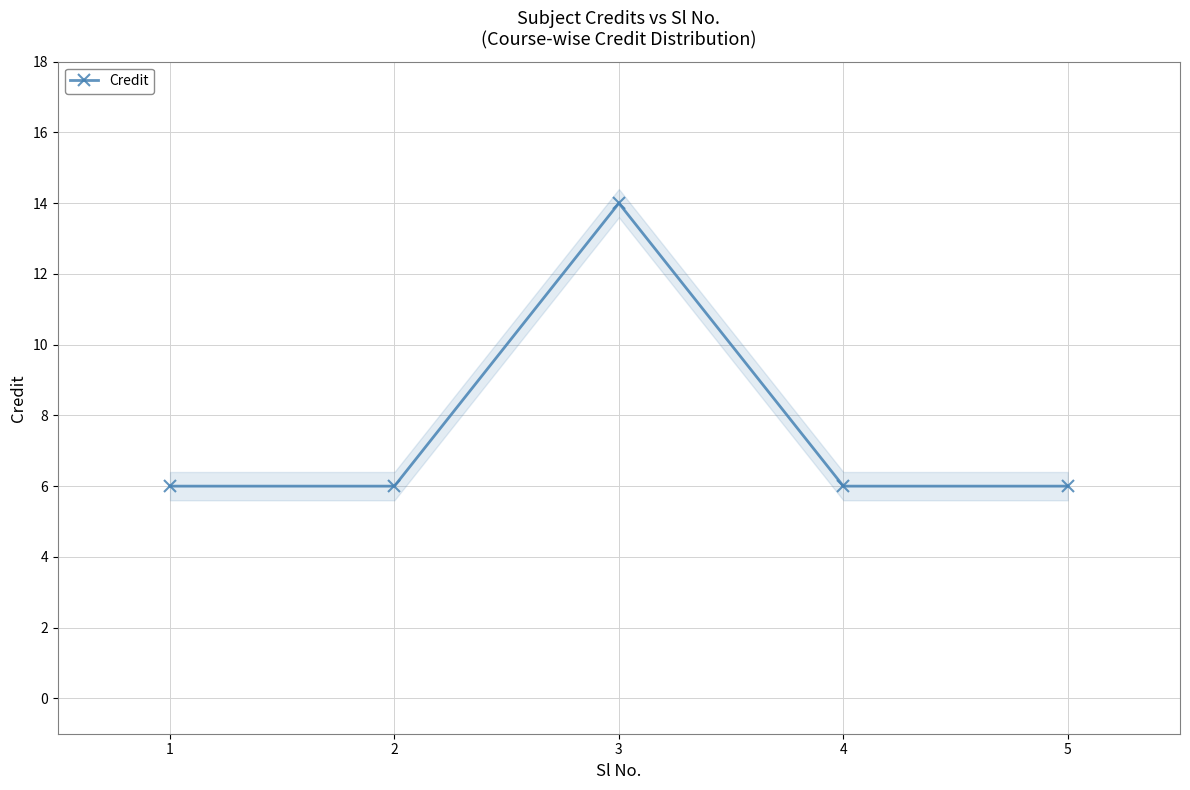

At which label is the value closest to 10?

1